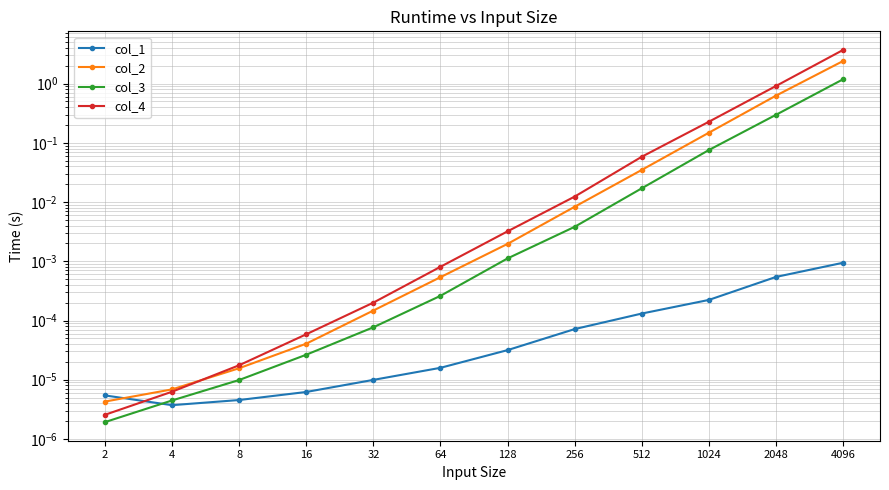

List the series in order of their peak value, lowest first.

col_1, col_3, col_2, col_4